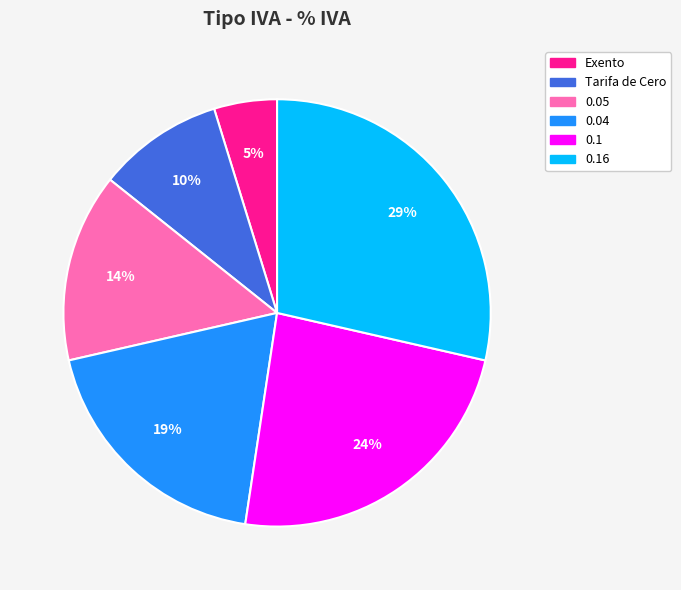

Is there a majority slice in this chart?

No